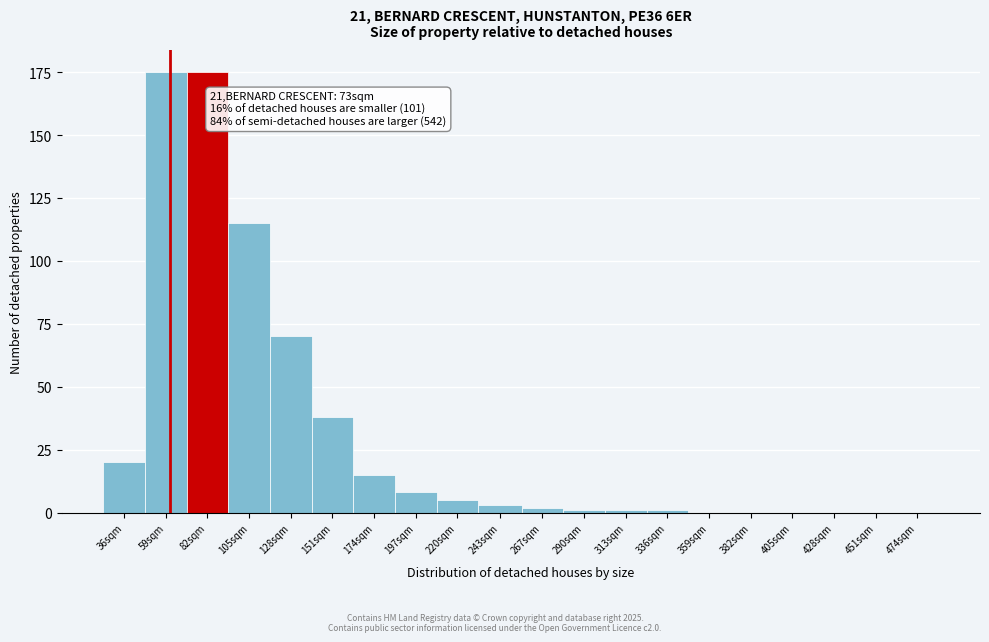

Reading left to right, list all the values displayed in this chart.

36sqm=20	59sqm=175	82sqm=175	105sqm=115	128sqm=70	151sqm=38	174sqm=15	197sqm=8	220sqm=5	243sqm=3	267sqm=2	290sqm=1	313sqm=1	336sqm=1	359sqm=0	382sqm=0	405sqm=0	428sqm=0	451sqm=0	474sqm=0